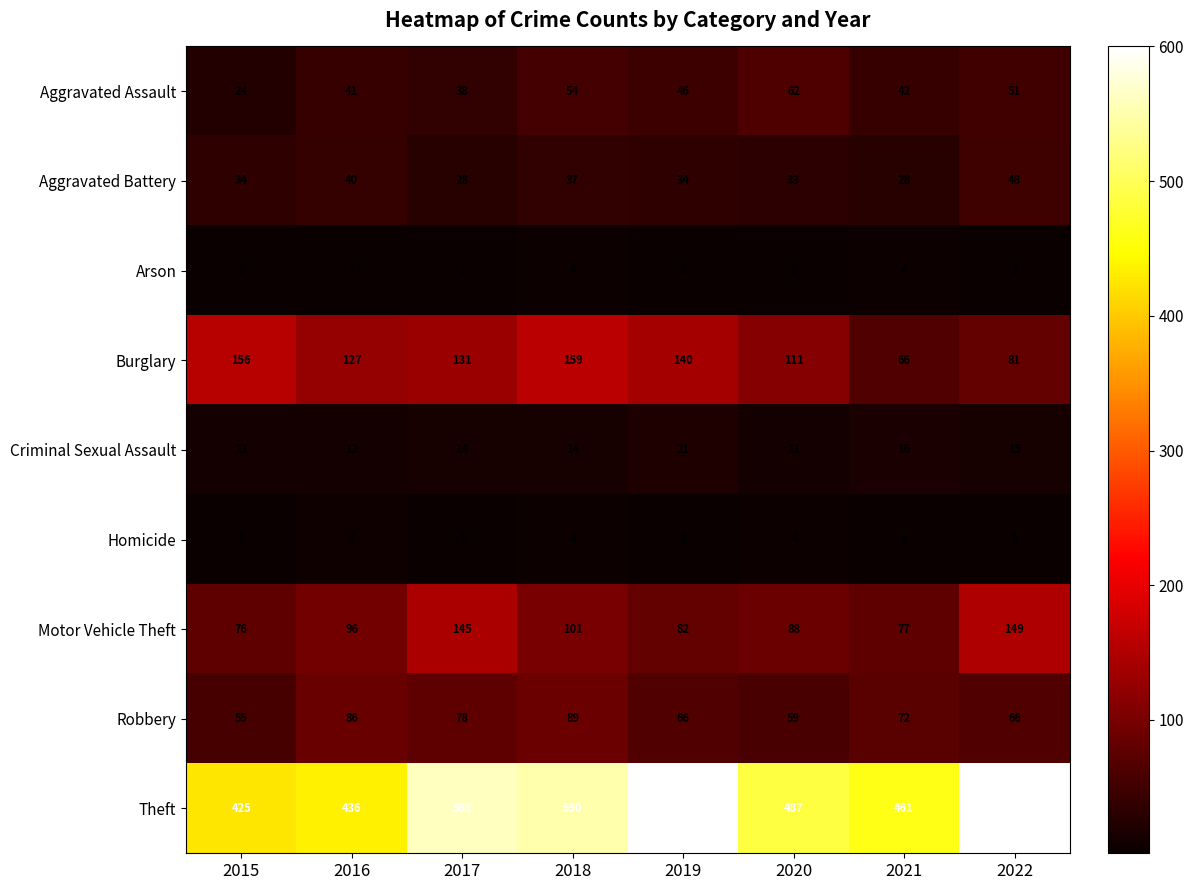

Rank the series by their maximum value, from highest to lowest.

Theft, Burglary, Motor Vehicle Theft, Robbery, Aggravated Assault, Aggravated Battery, Criminal Sexual Assault, Homicide, Arson